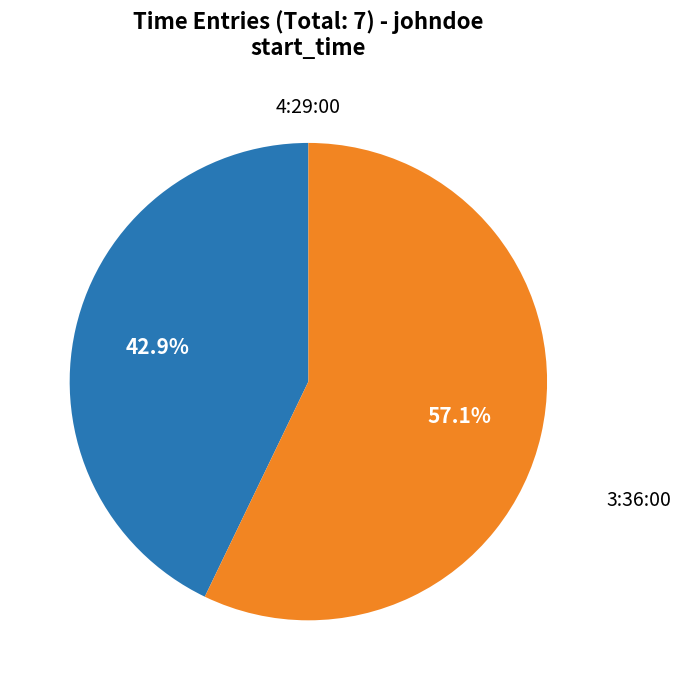

To the nearest percent, what is the difference between the largest and smallest slice percentages?

14%